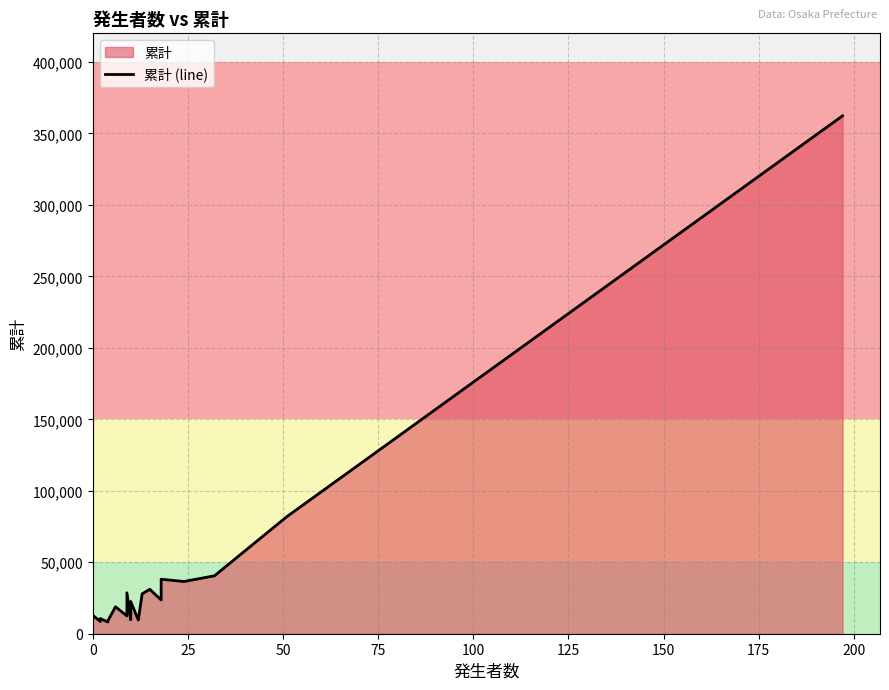

What is the value of the 16th point from the left?

38111